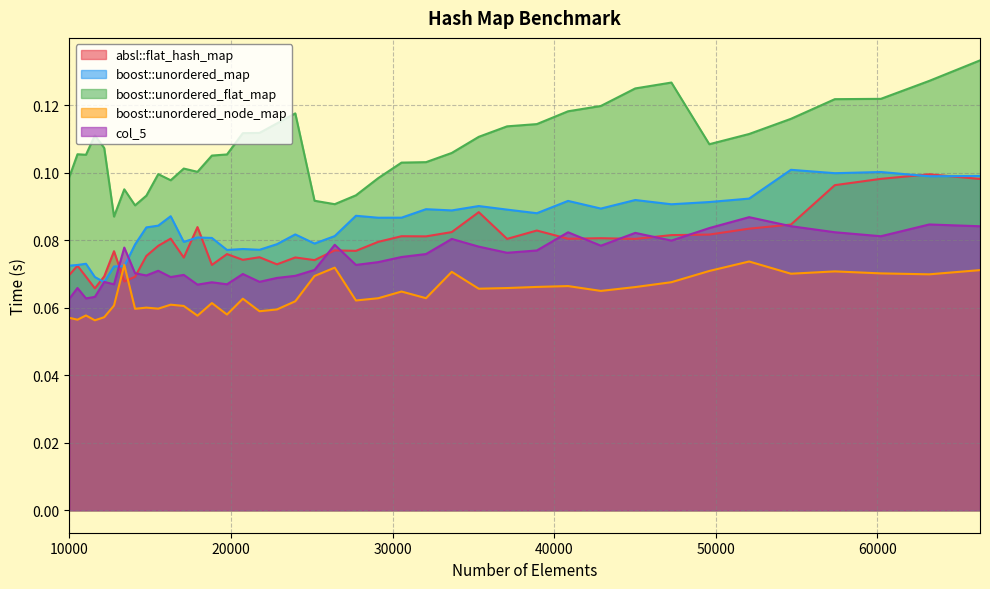

Reading right to left, what are all the values shown in this chart?

absl::flat_hash_map: 0.1	0.1	0.1	0.1	0.1	0.1	0.1	0.1	0.1	0.1	0.1	0.1	0.1	0.1	0.1	0.1	0.1	0.1	0.1	0.1	0.1	0.1	0.1	0.1	0.1	0.1	0.1	0.1	0.1	0.1	0.1	0.1	0.1	0.1	0.1	0.1	0.1	0.1	0.1	0.1
boost::unordered_map: 0.1	0.1	0.1	0.1	0.1	0.1	0.1	0.1	0.1	0.1	0.1	0.1	0.1	0.1	0.1	0.1	0.1	0.1	0.1	0.1	0.1	0.1	0.1	0.1	0.1	0.1	0.1	0.1	0.1	0.1	0.1	0.1	0.1	0.1	0.1	0.1	0.1	0.1	0.1	0.1
boost::unordered_flat_map: 0.1	0.1	0.1	0.1	0.1	0.1	0.1	0.1	0.1	0.1	0.1	0.1	0.1	0.1	0.1	0.1	0.1	0.1	0.1	0.1	0.1	0.1	0.1	0.1	0.1	0.1	0.1	0.1	0.1	0.1	0.1	0.1	0.1	0.1	0.1	0.1	0.1	0.1	0.1	0.1
boost::unordered_node_map: 0.1	0.1	0.1	0.1	0.1	0.1	0.1	0.1	0.1	0.1	0.1	0.1	0.1	0.1	0.1	0.1	0.1	0.1	0.1	0.1	0.1	0.1	0.1	0.1	0.1	0.1	0.1	0.1	0.1	0.1	0.1	0.1	0.1	0.1	0.1	0.1	0.1	0.1	0.1	0.1
col_5: 0.1	0.1	0.1	0.1	0.1	0.1	0.1	0.1	0.1	0.1	0.1	0.1	0.1	0.1	0.1	0.1	0.1	0.1	0.1	0.1	0.1	0.1	0.1	0.1	0.1	0.1	0.1	0.1	0.1	0.1	0.1	0.1	0.1	0.1	0.1	0.1	0.1	0.1	0.1	0.1